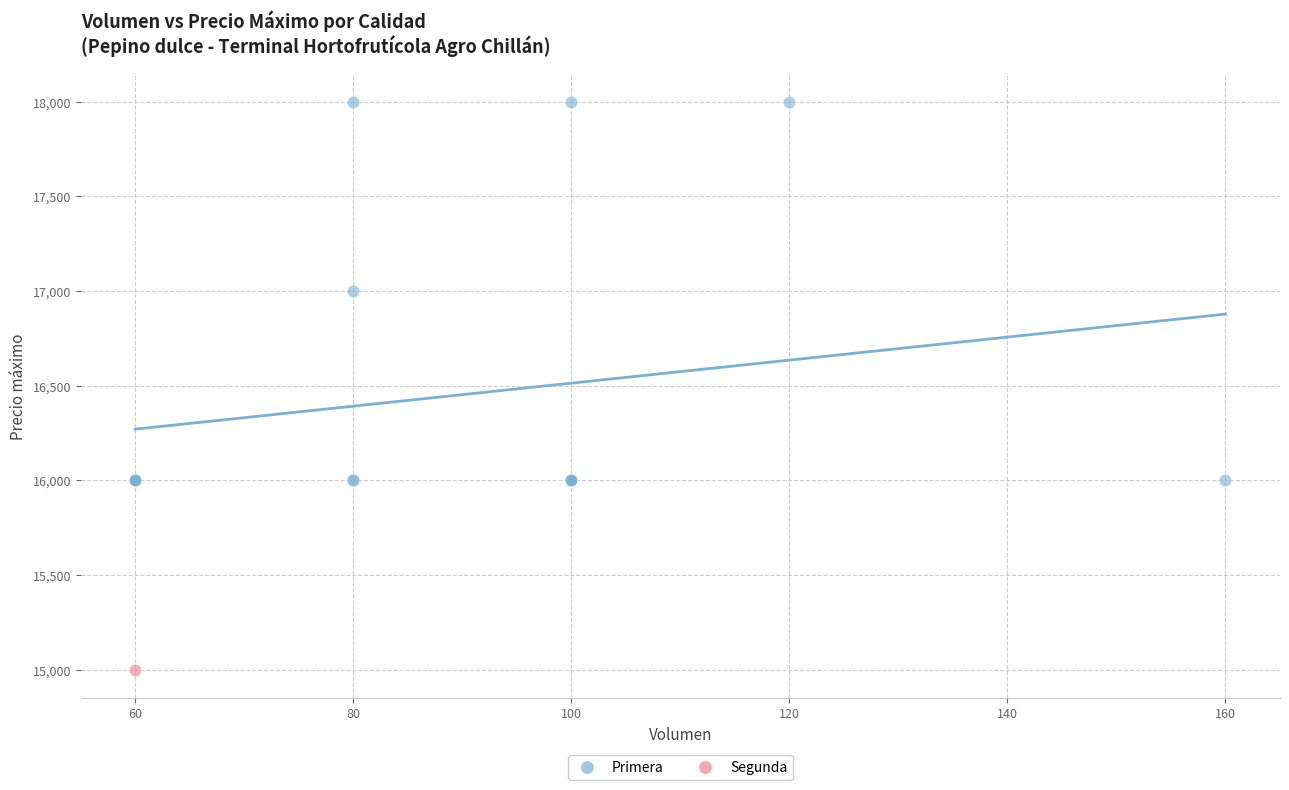

What are all the series names shown in the legend?

Primera, Segunda